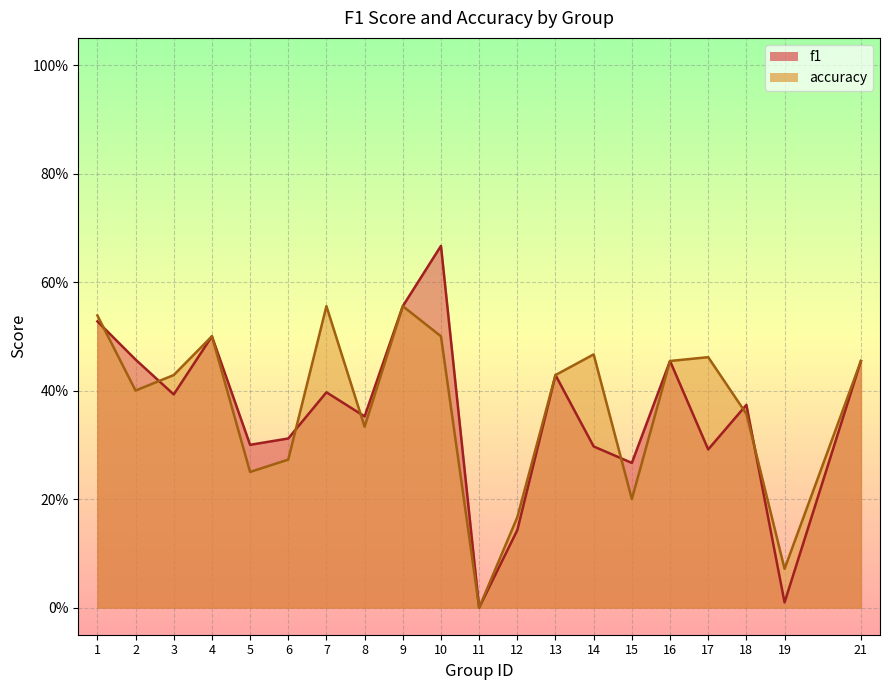

What is the value of the f1 point at the 8th from the left?

0.4